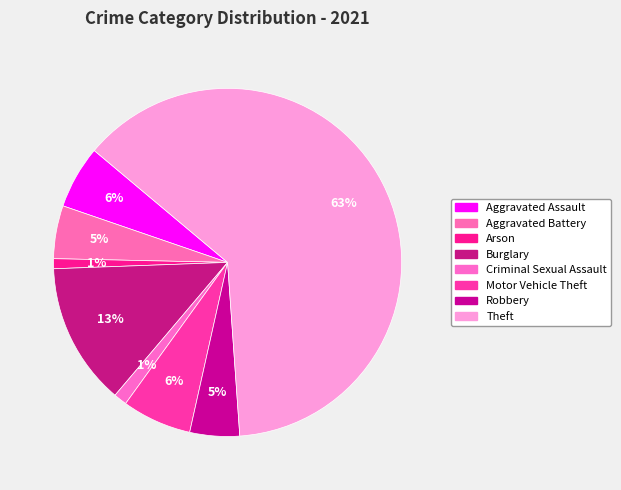

How many segments does this pie chart have?

8